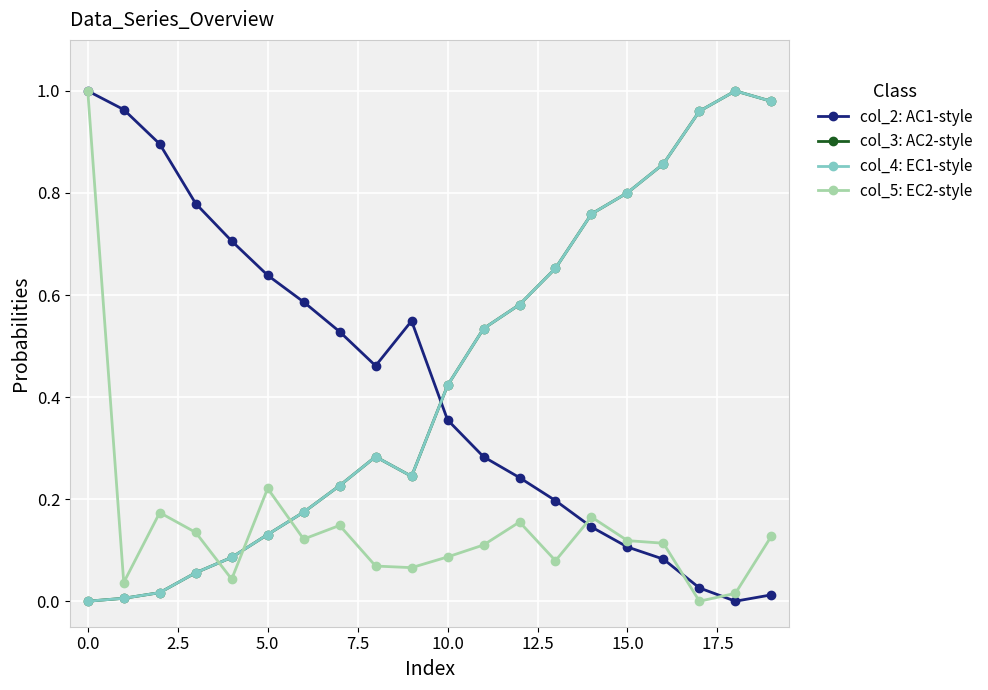

What is the sum of all col_3: AC2-style values?

8.8